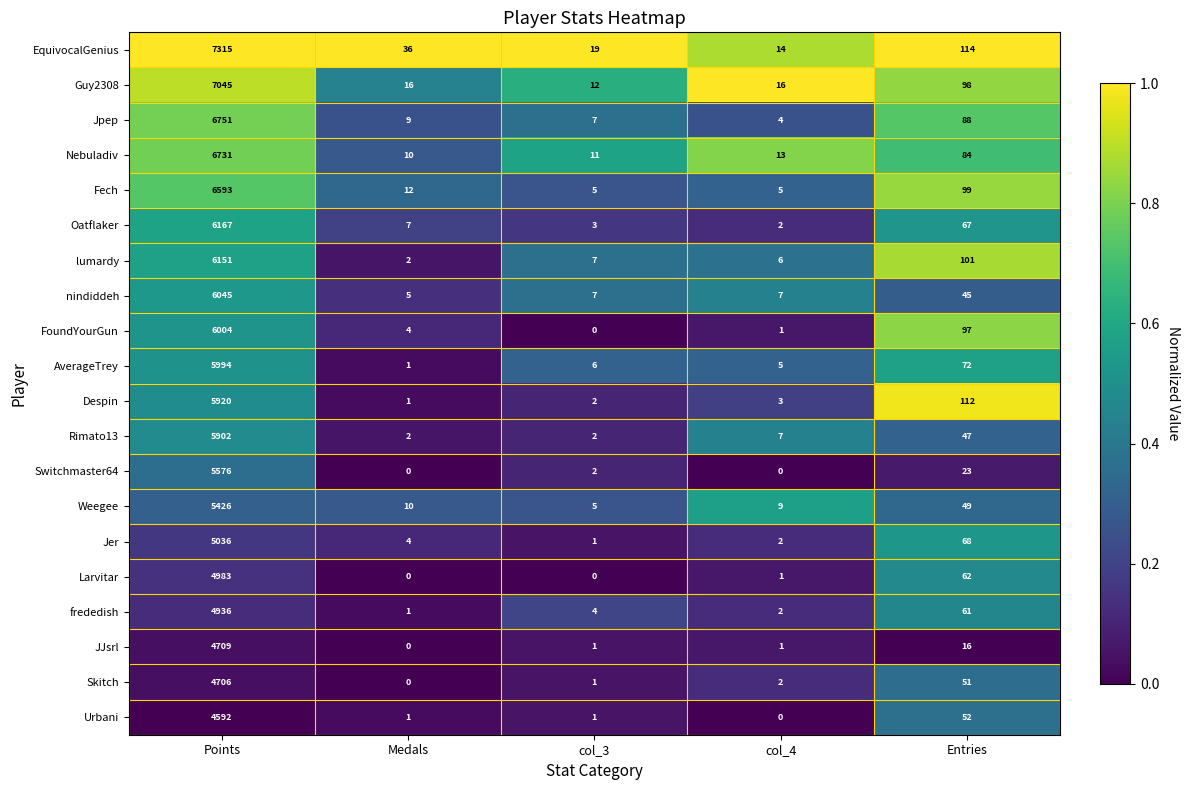

Where is FoundYourGun nearest to the value 3002?

Entries